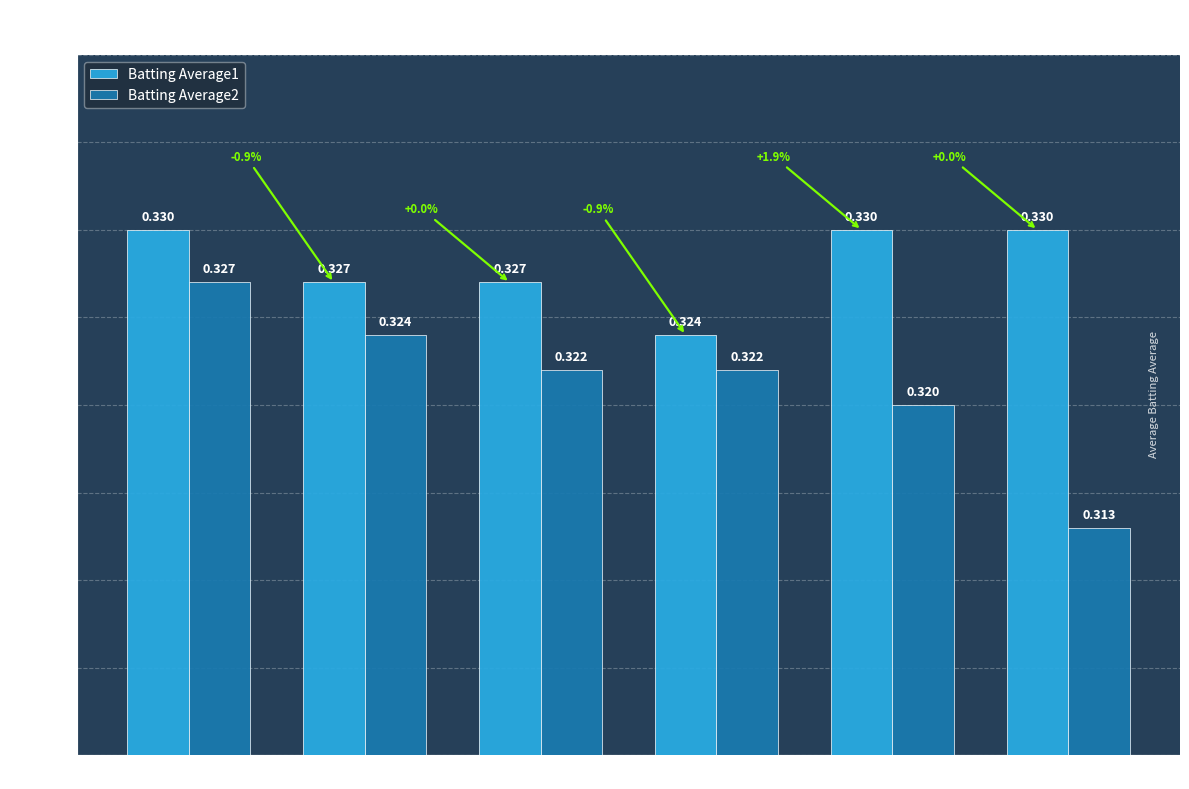

True or false: Batting Average2 has a value of 0.5 at Streak 2.

False